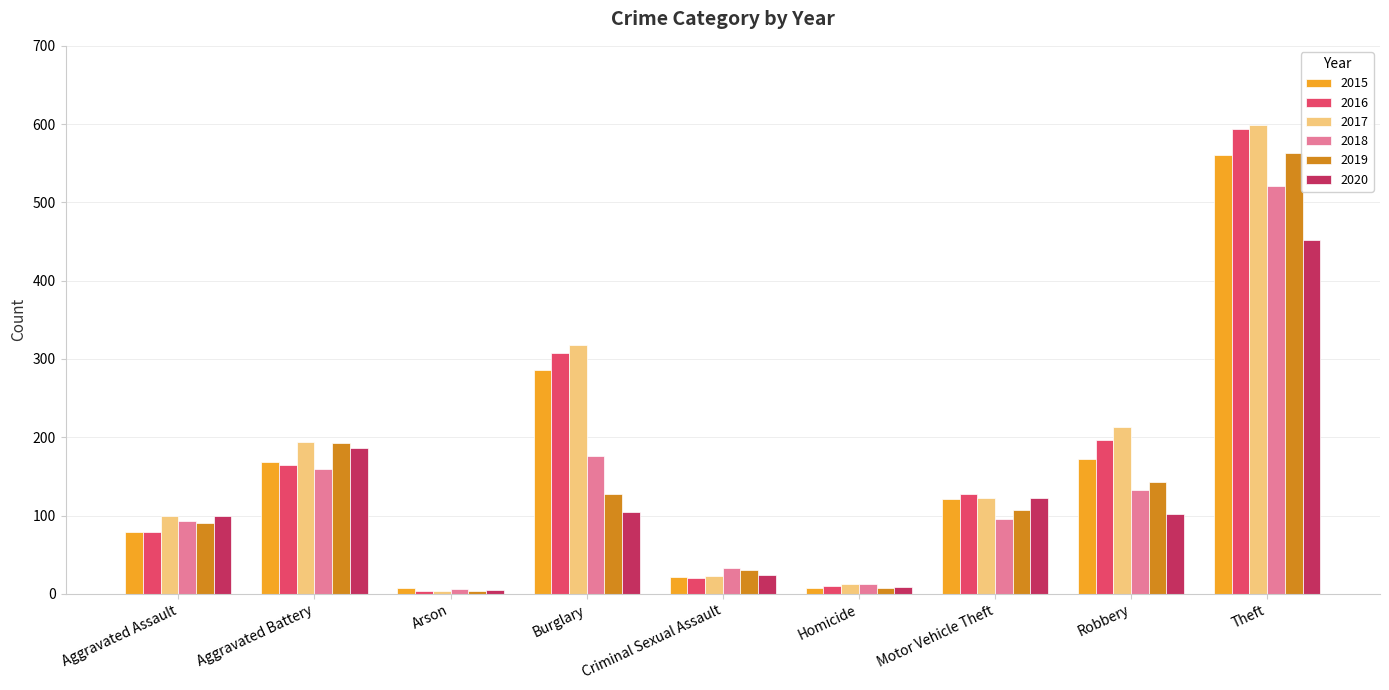

What is the smallest value displayed?

3